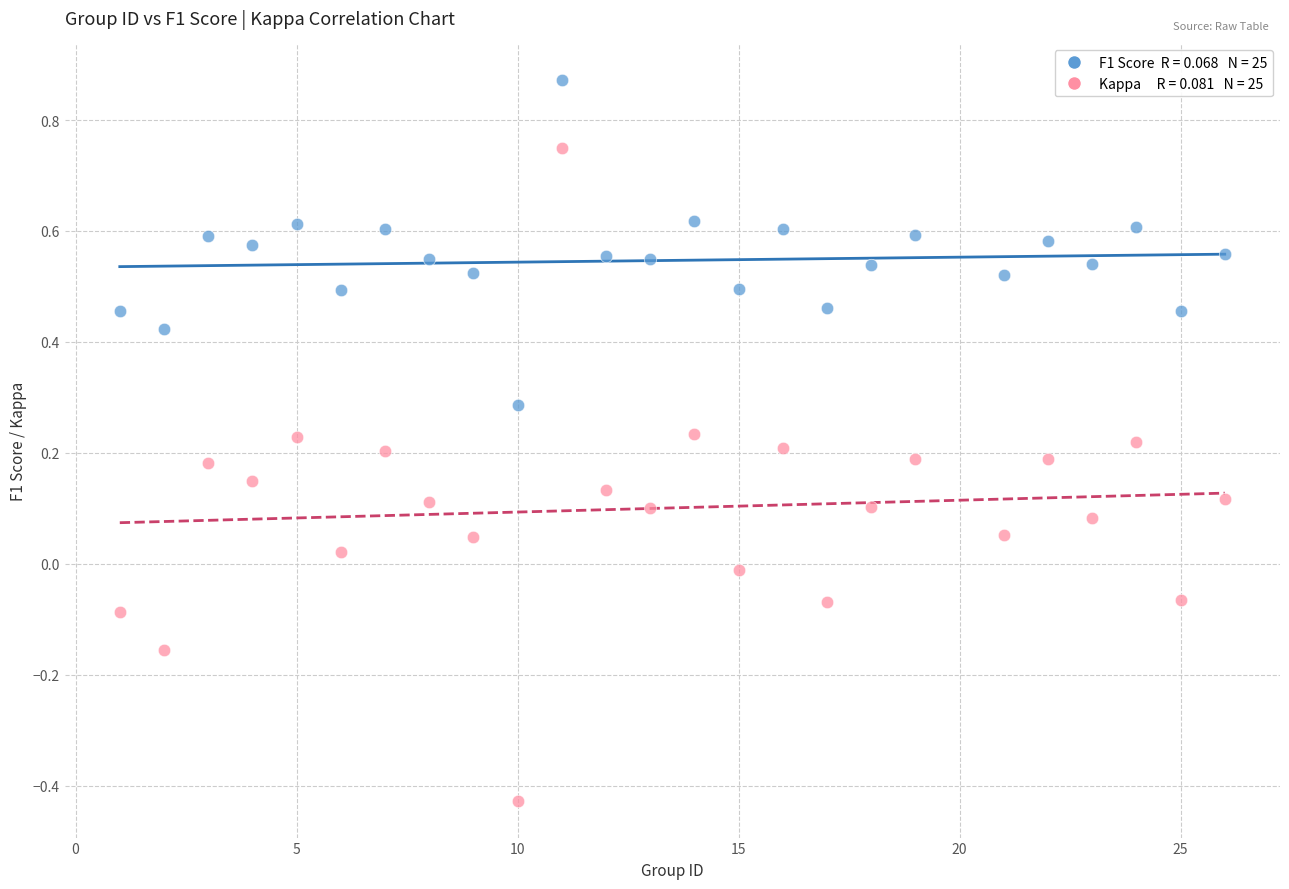

Across all data points, what is the range of X values (max minus min)?

25.0